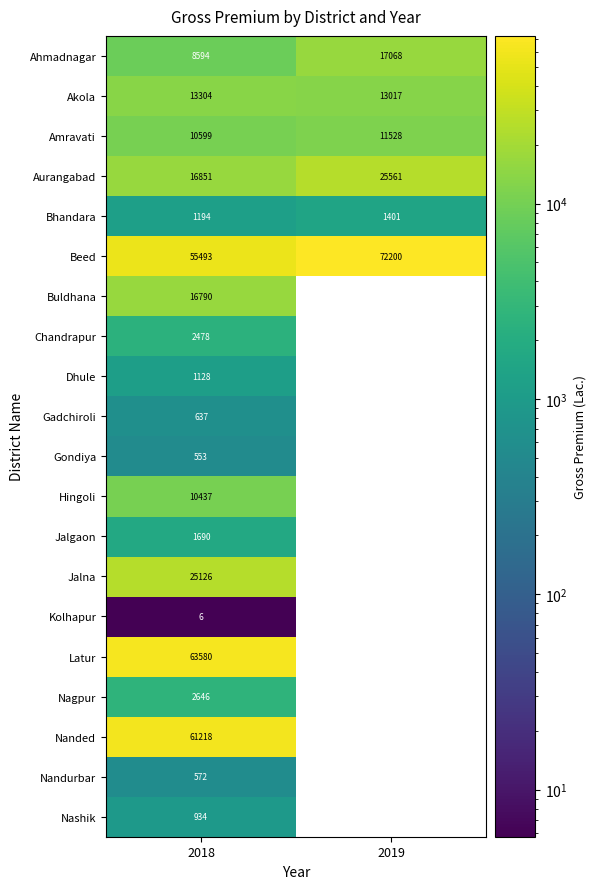

True or false: Bhandara has a value of 2134.3 at 2018.

False